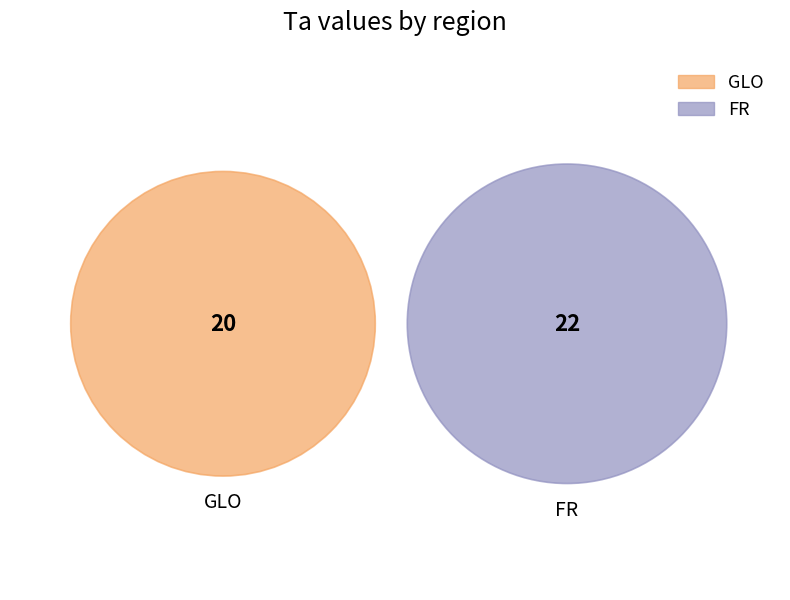

Between FR and GLO, which is larger?

FR